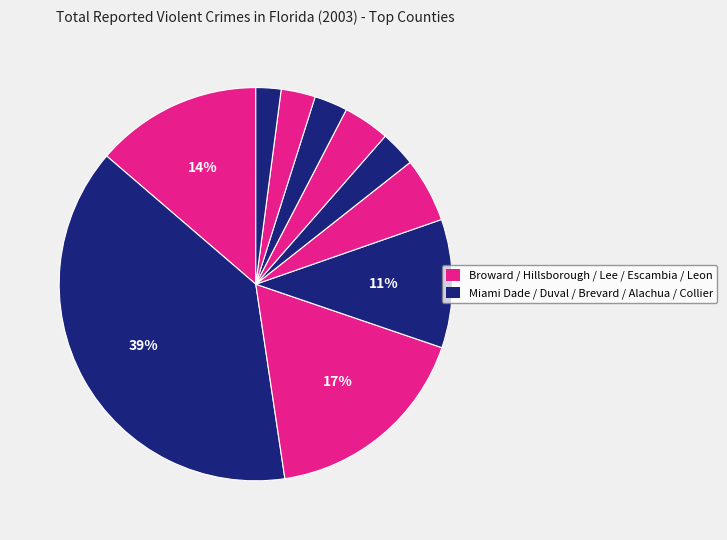

To the nearest percent, what is the difference between the largest and smallest slice percentages?

37%